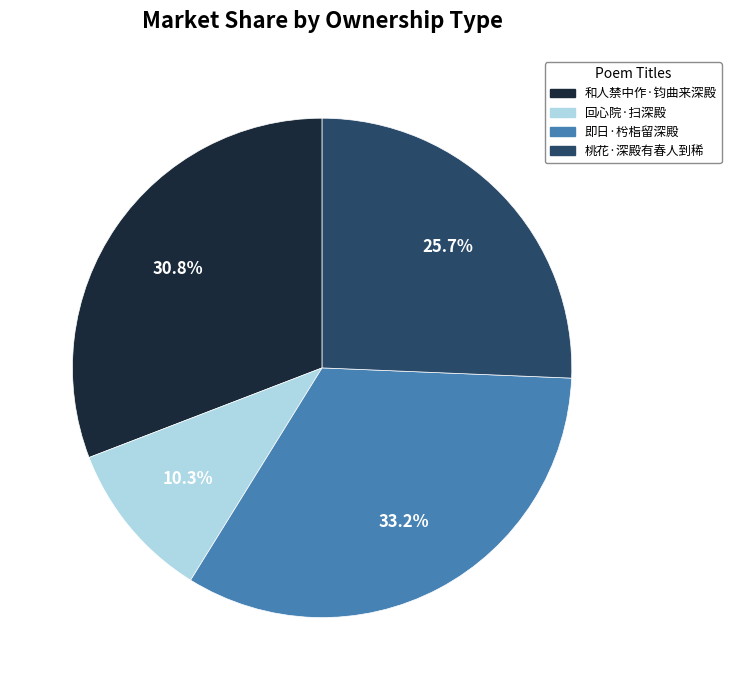

How many segments does this pie chart have?

4